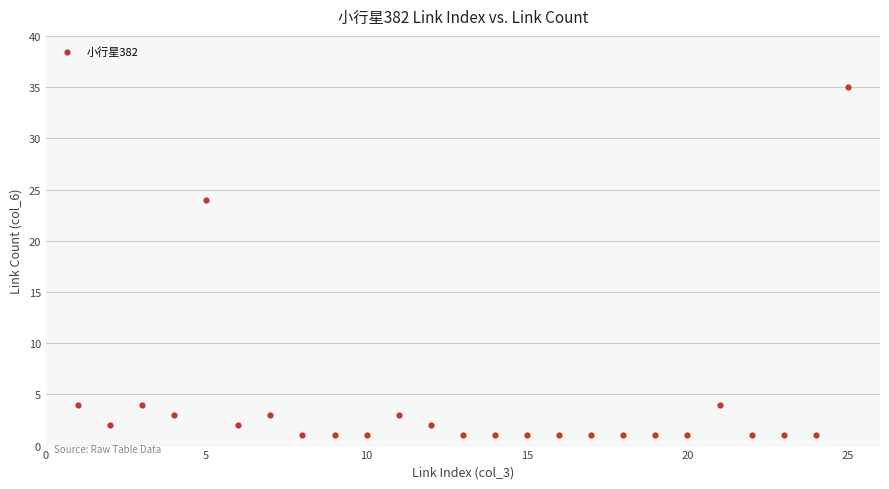

What Y value in the scatter plot is closest to 18?

24